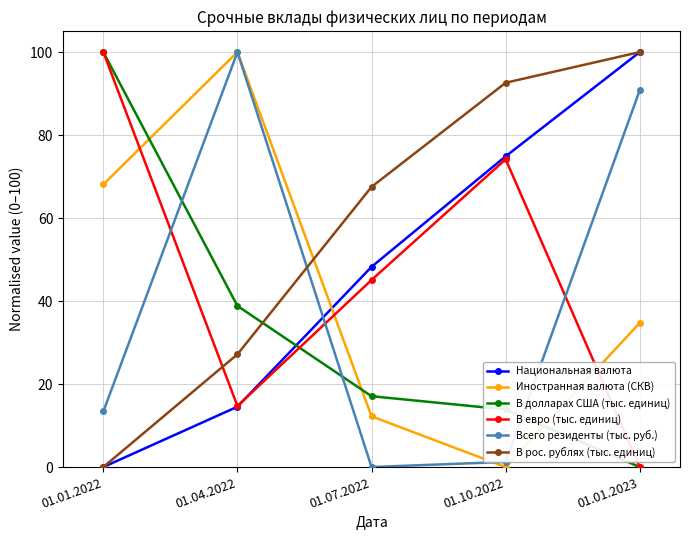

What is the spread (max minus min) of values at 01.04.2022?

85.5